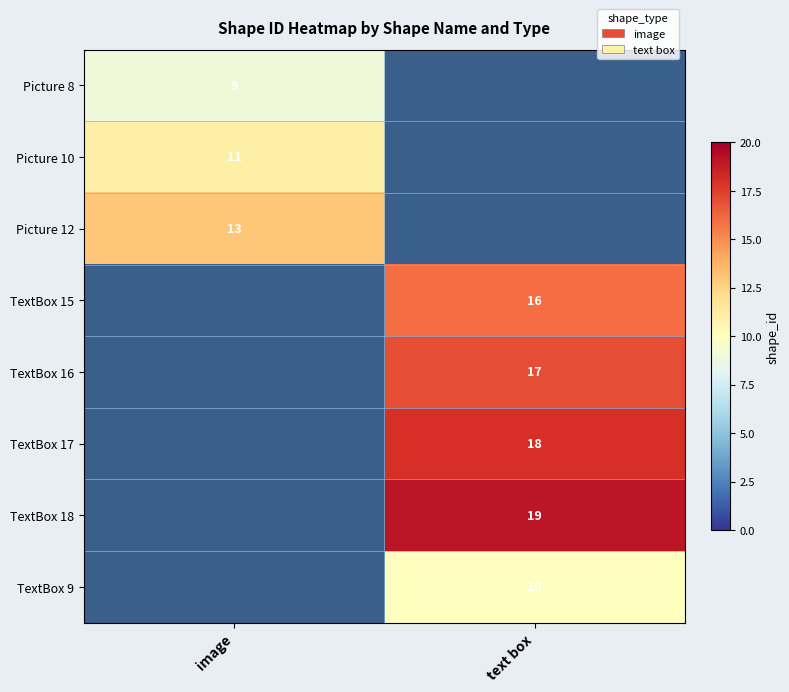

At how many categories does at least one series exceed 15?

1